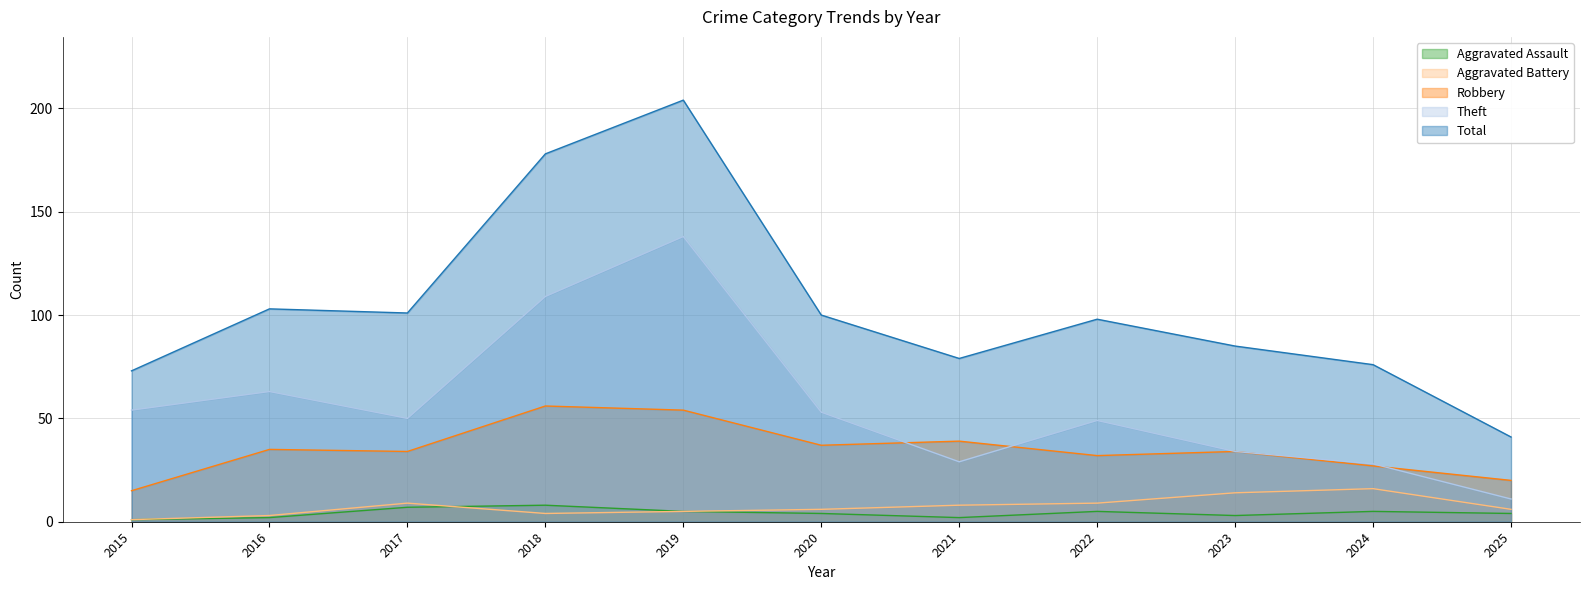

The Aggravated Assault series shows 8 at 2018. True or false?

True